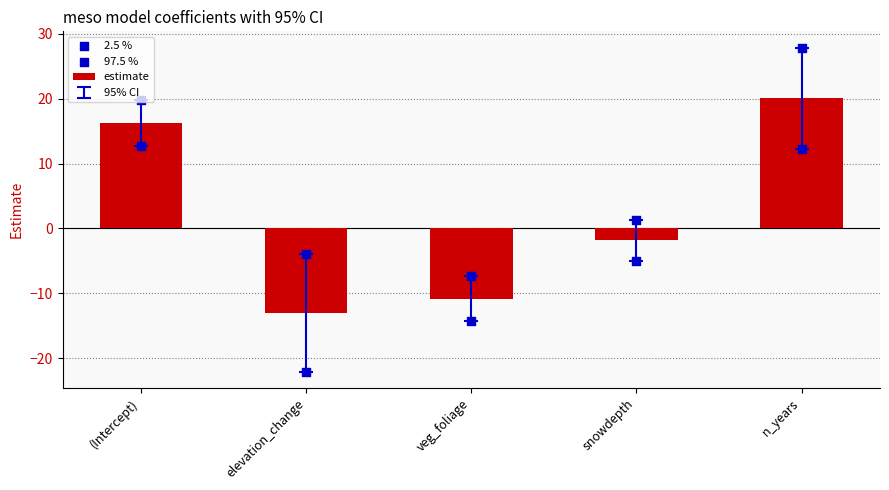

At how many categories does at least one series exceed -21?

5